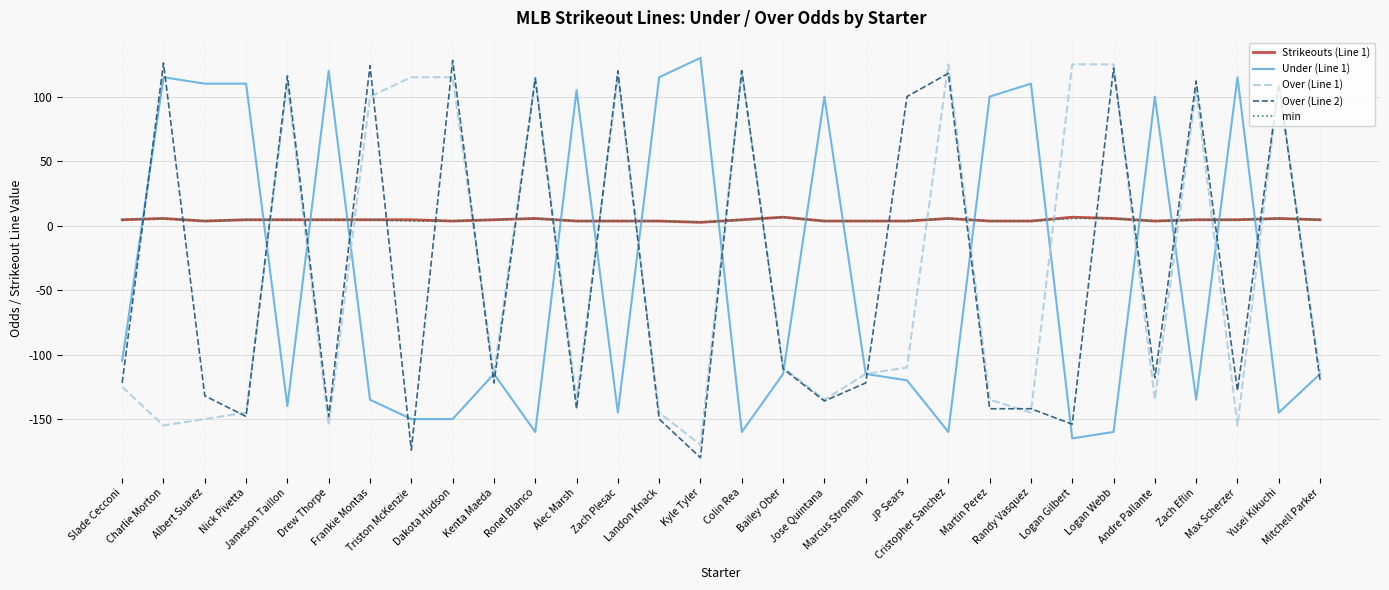

True or false: min and Over (Line 1) intersect in this chart.

True